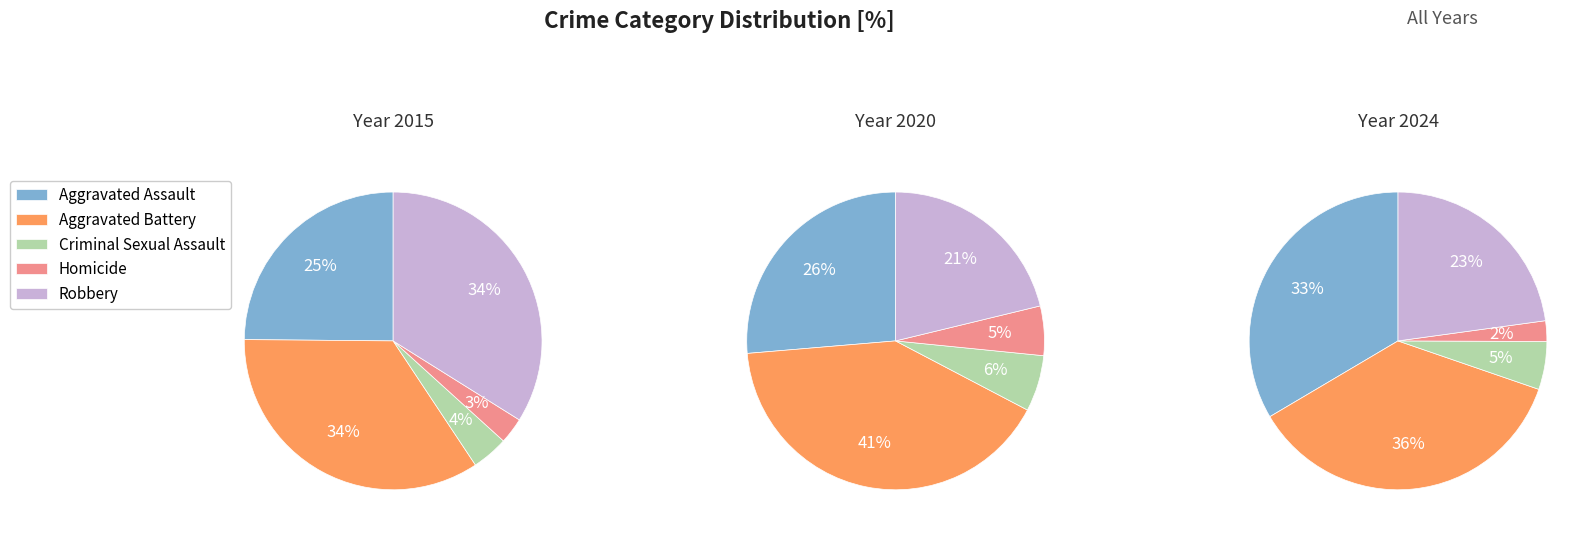

Is it true that 8 is 20% of the pie?

False